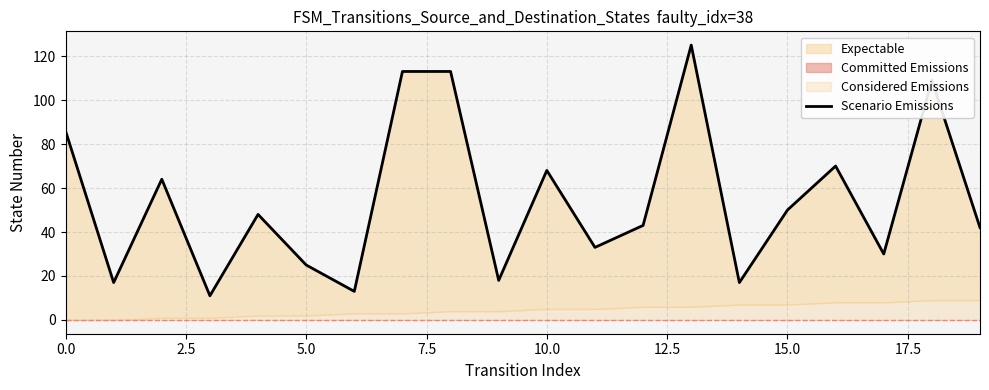

What is the value of the 3rd point from the left?

64